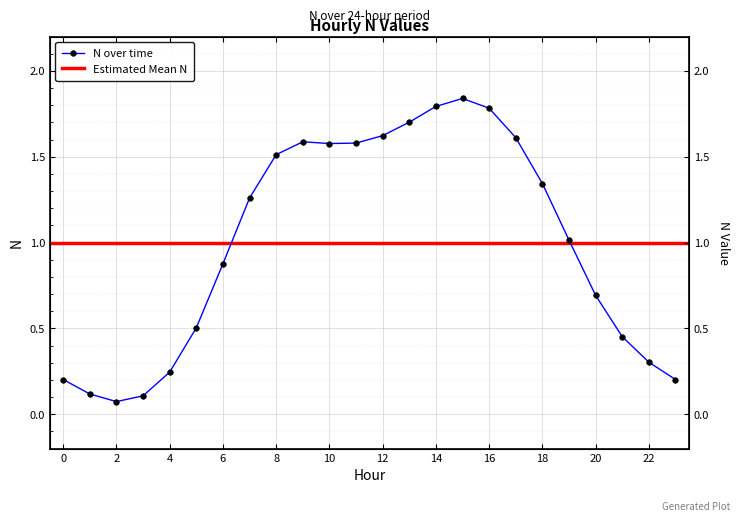

The value at 9 is 2.8. True or false?

False